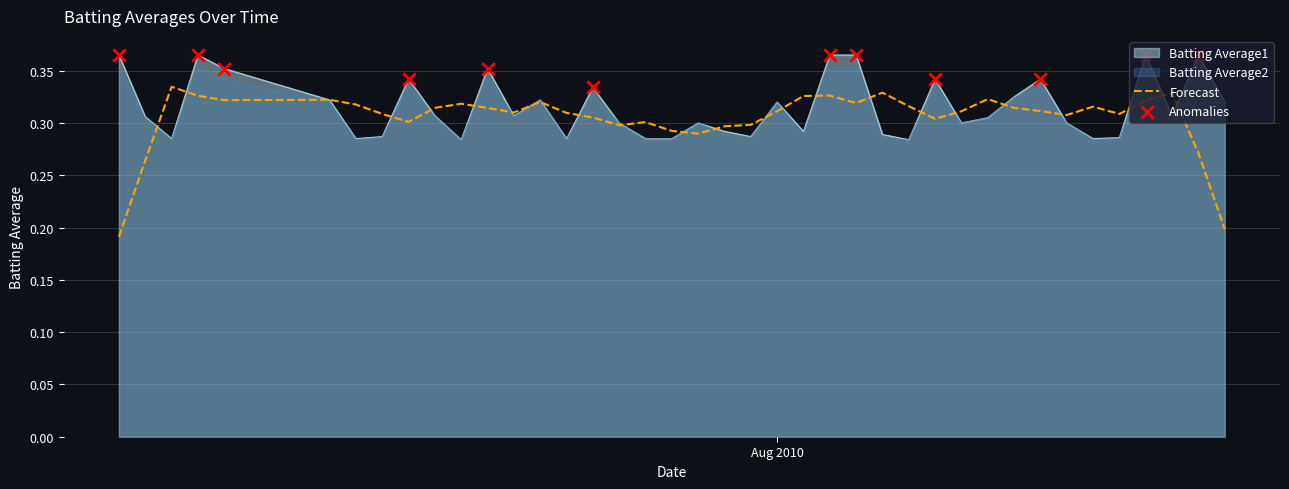

Which series contains the lowest Y value?

Batting Average1